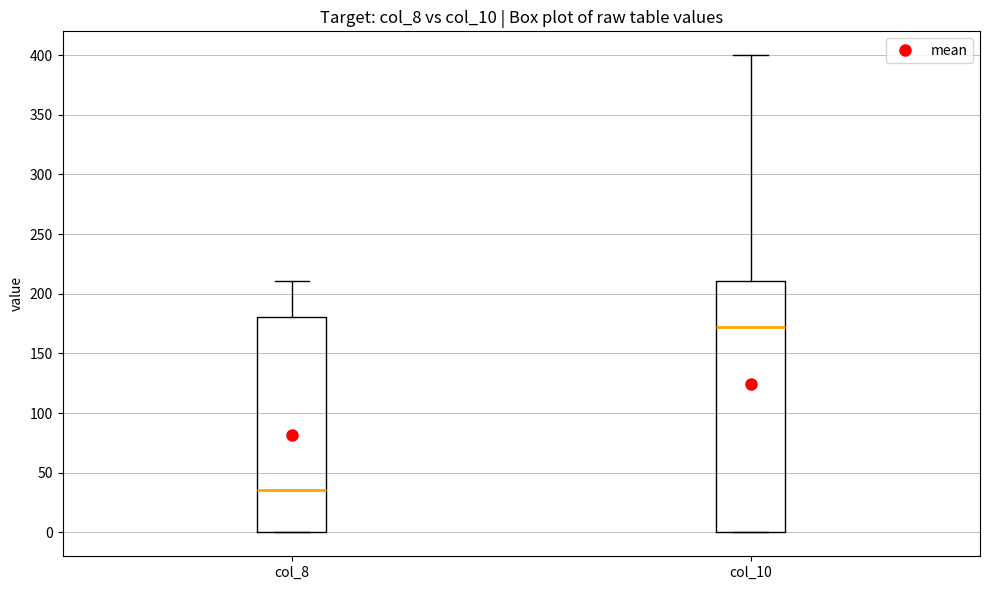

Reading left to right, read every box against the y-axis: the position of its median line, the range the box covers, and the ends of its whiskers. The values are not printed on the chart, so give them approximately, as read against the axis.

col_8: median 35, box 0 to 180, whiskers 0 to 210
col_10: median 170, box 0 to 210, whiskers 0 to 400